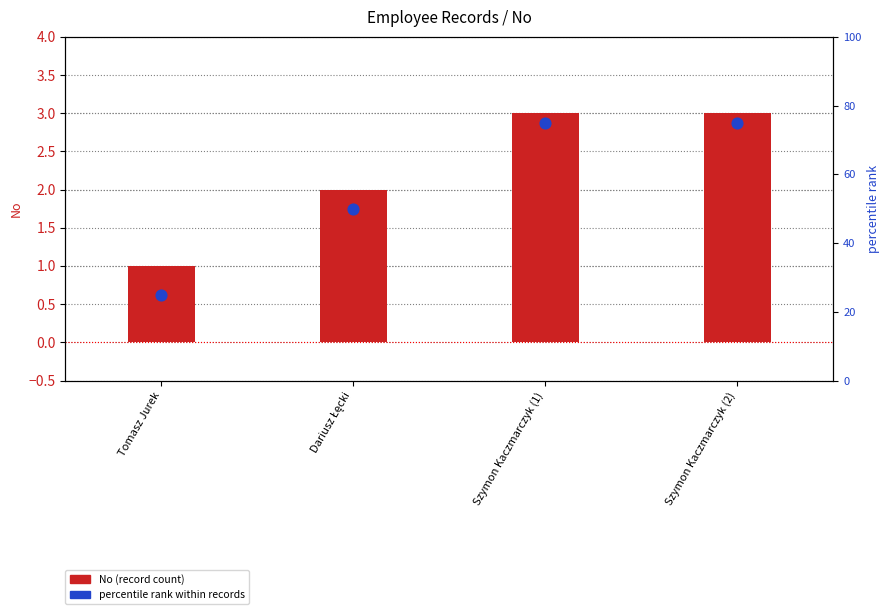

Is the value of No (count) at Tomasz Jurek greater than the value of percentile rank within records at Tomasz Jurek?

No